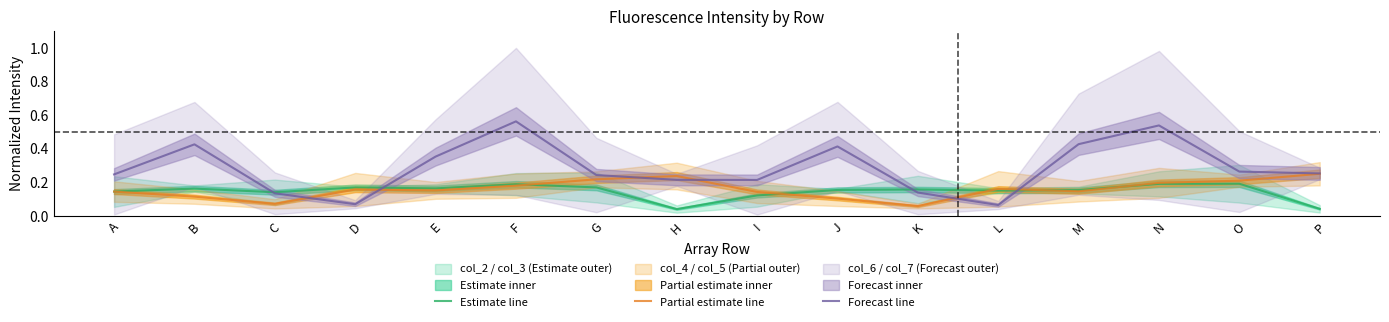

What is the spread (max minus min) of values at G?

0.1